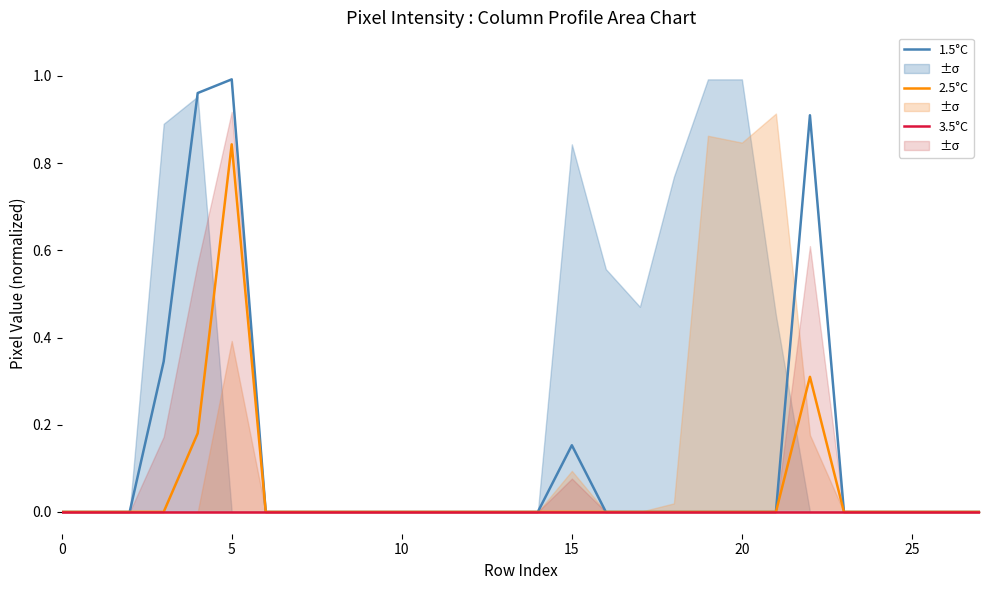

List the series in order of their overall mean, lowest first.

3.5°C, 2.5°C, 1.5°C